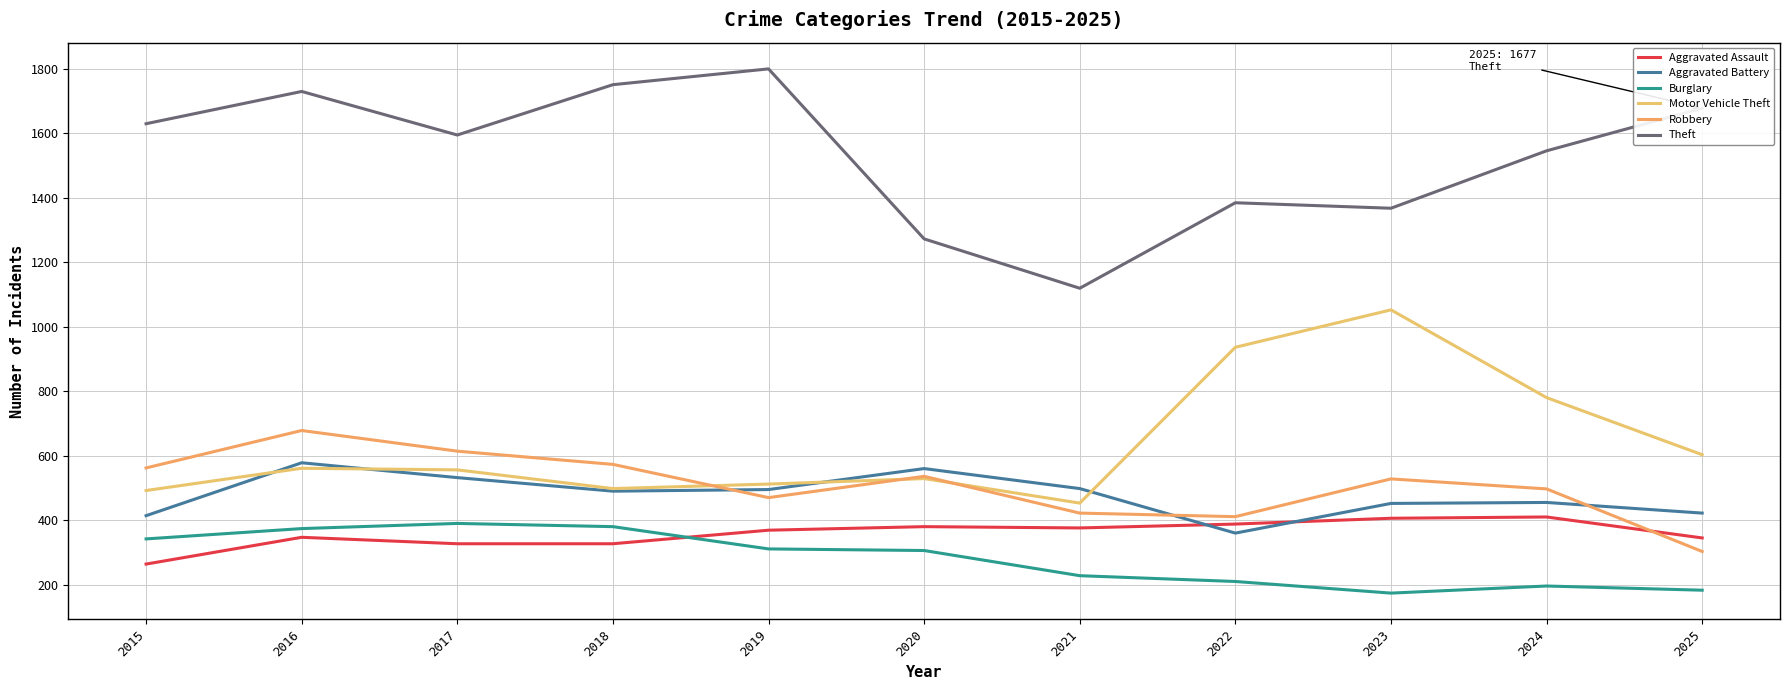

What is the difference between the maximum and minimum values in the Aggravated Assault series?

146